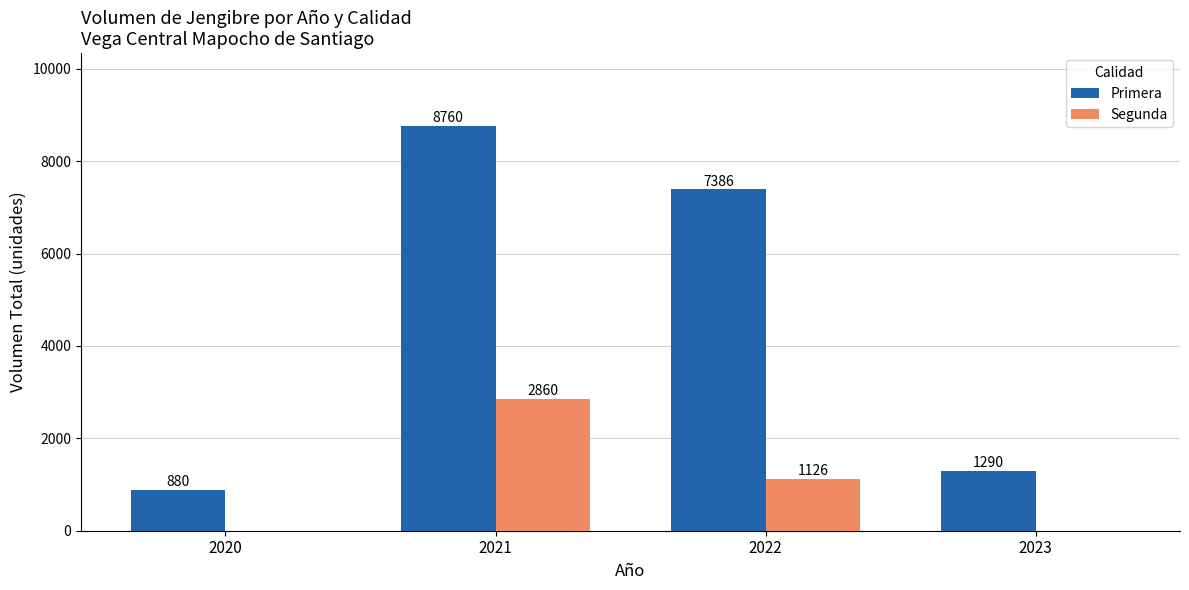

What is the spread (max minus min) of values at 2021?

5900